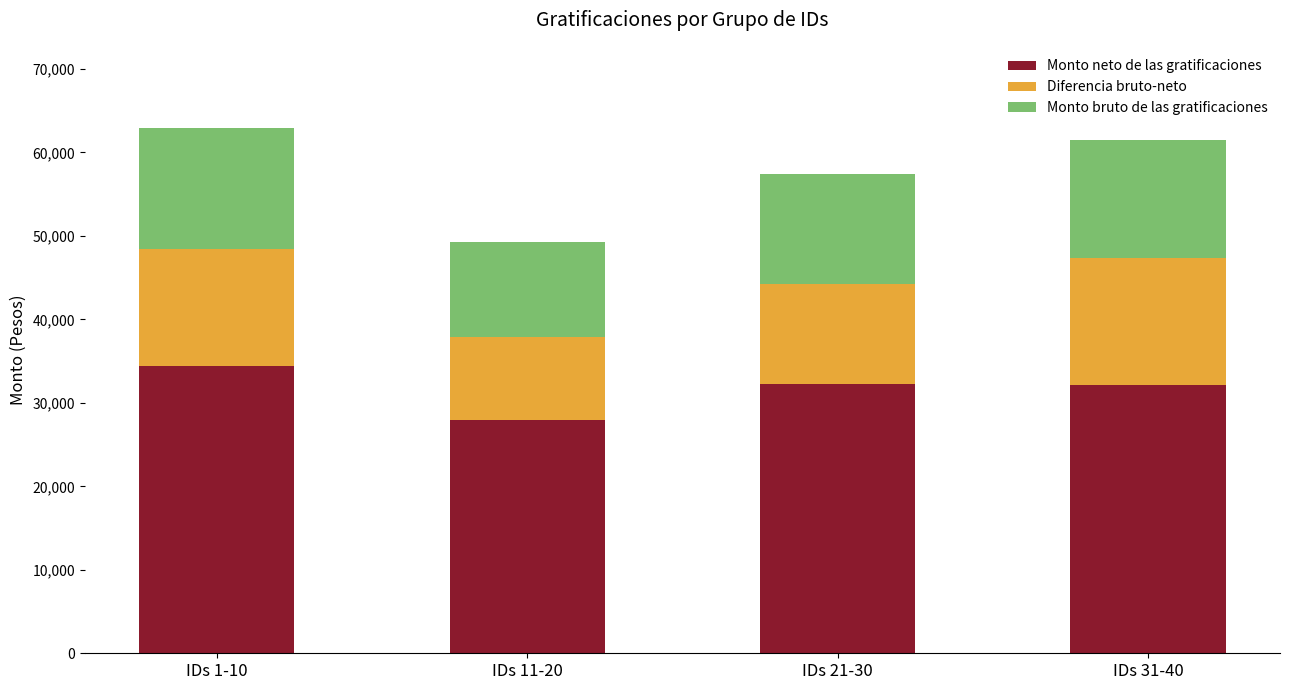

True or false: Monto neto de las gratificaciones has a value of 18925.0 at IDs 11-20.

False